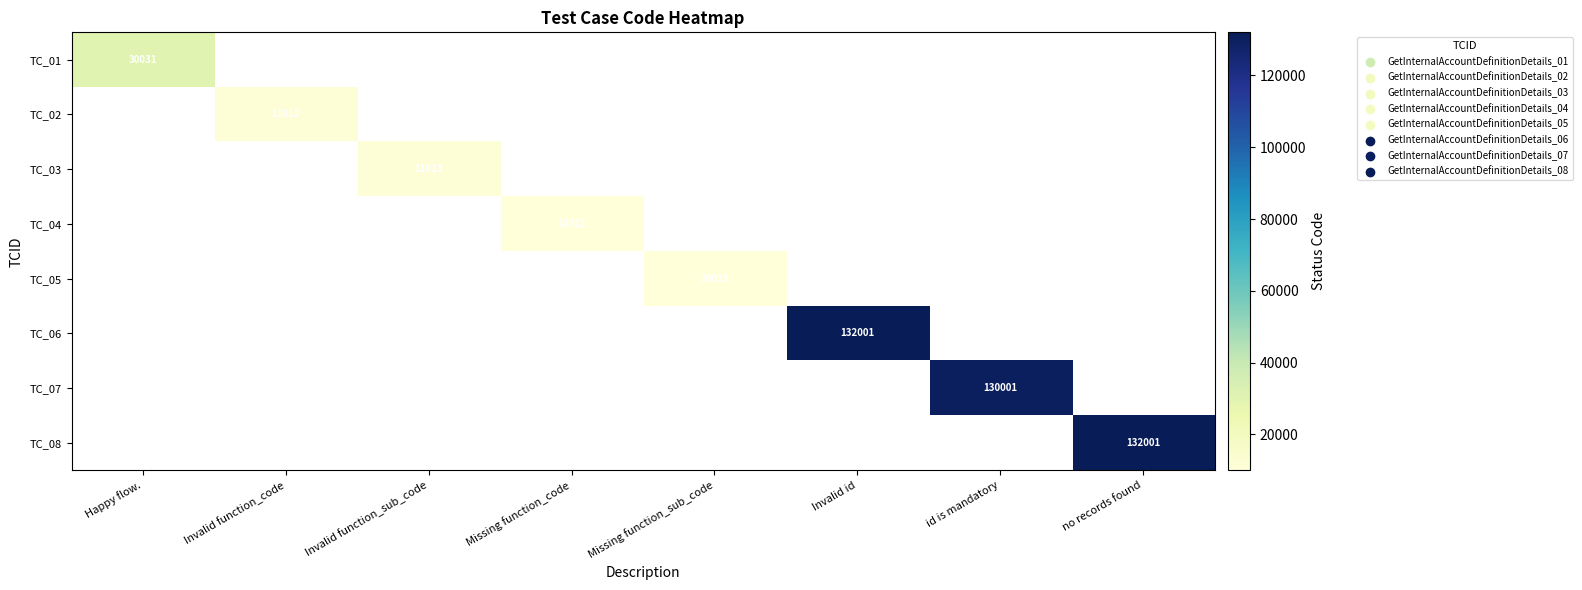

The TC_04 series shows 5709.1 at Missing function_code. True or false?

False